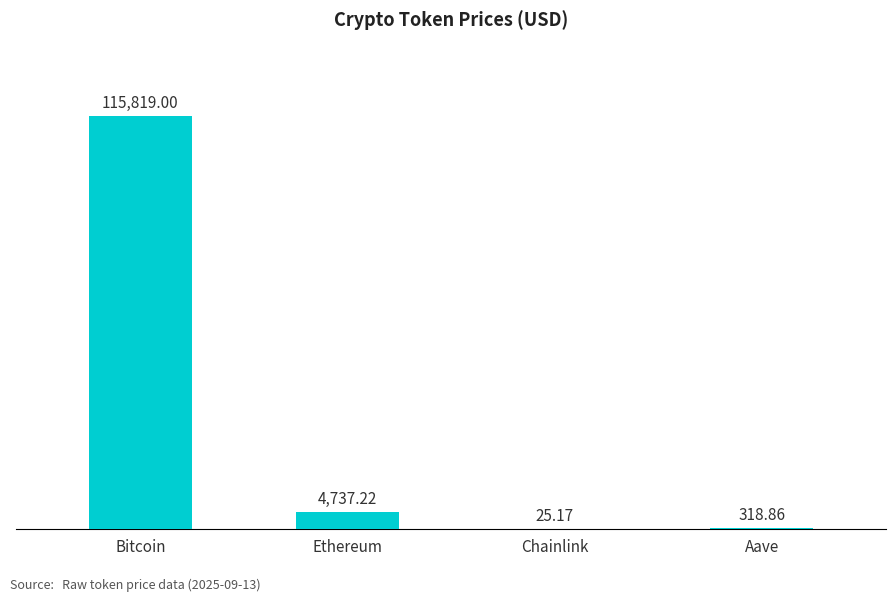

How many values exceed 4737?

2